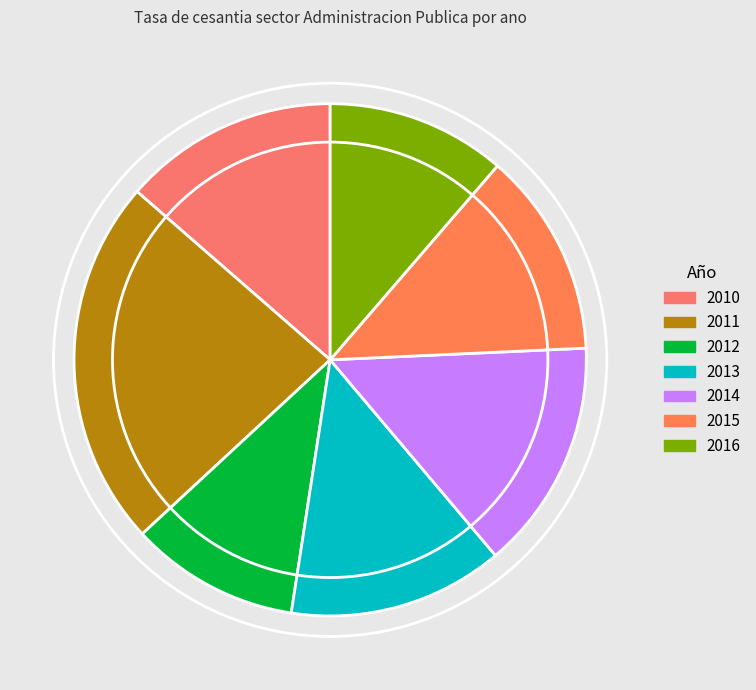

Is it true that 2015 is 21% of the pie?

False